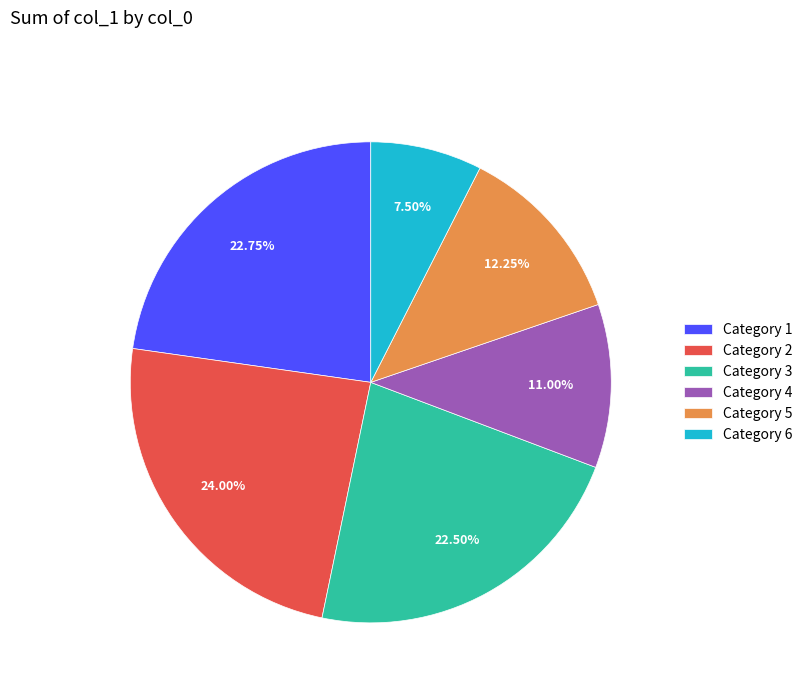

Does Category 6 account for over 50% of the chart?

No